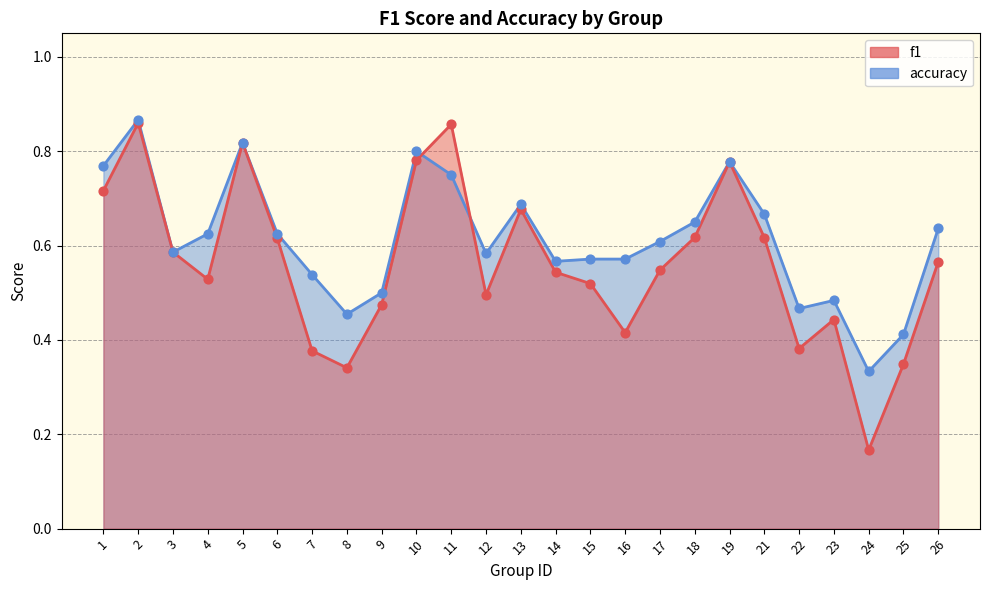

At how many categories does at least one series exceed 0?

25